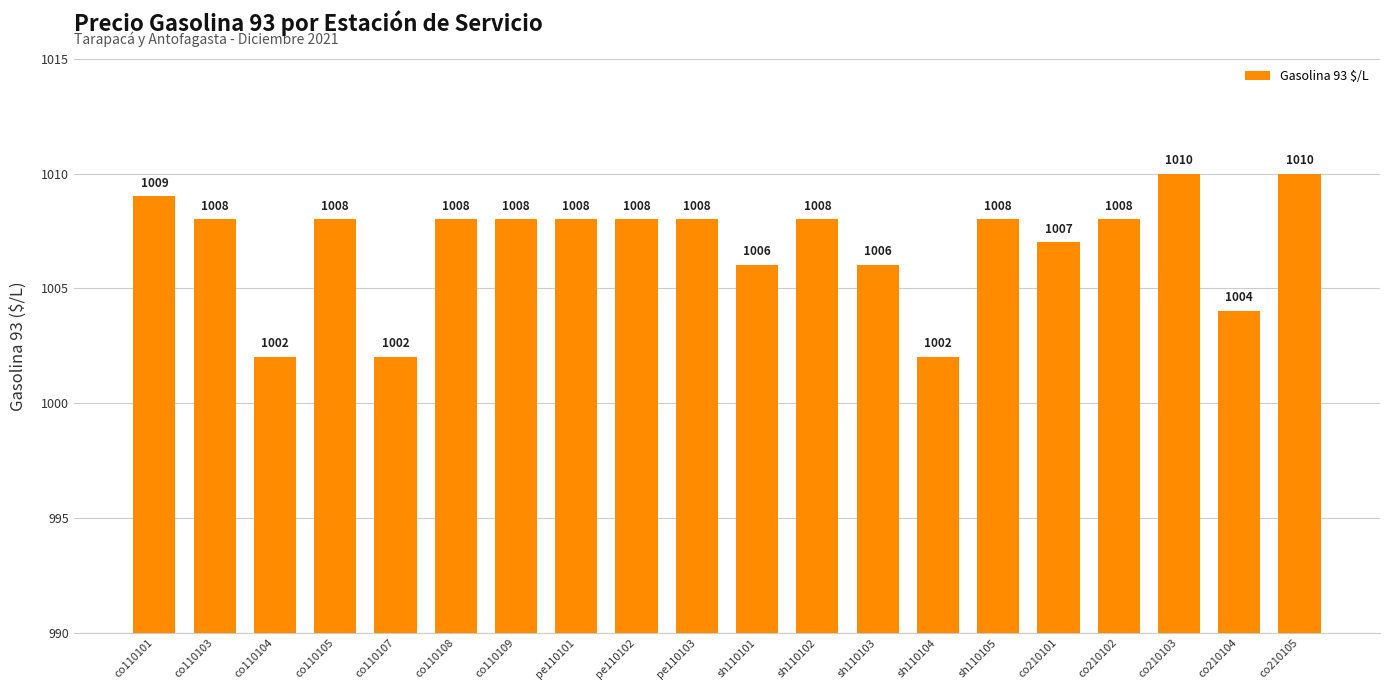

True or false: the data shows 1006 at sh110103.

True